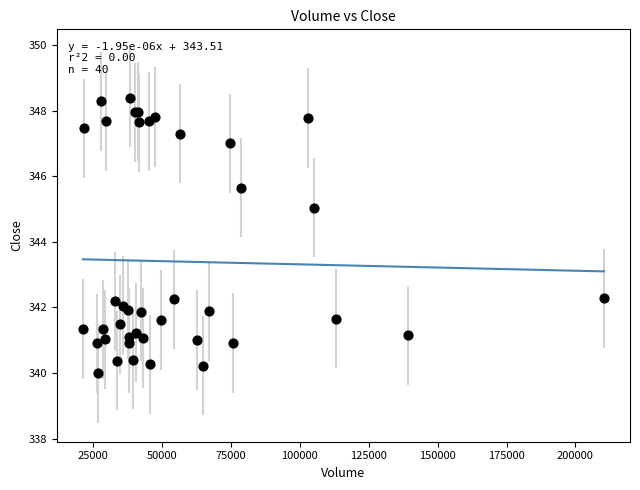

What Y value in the scatter plot is closest to 344?

345.0